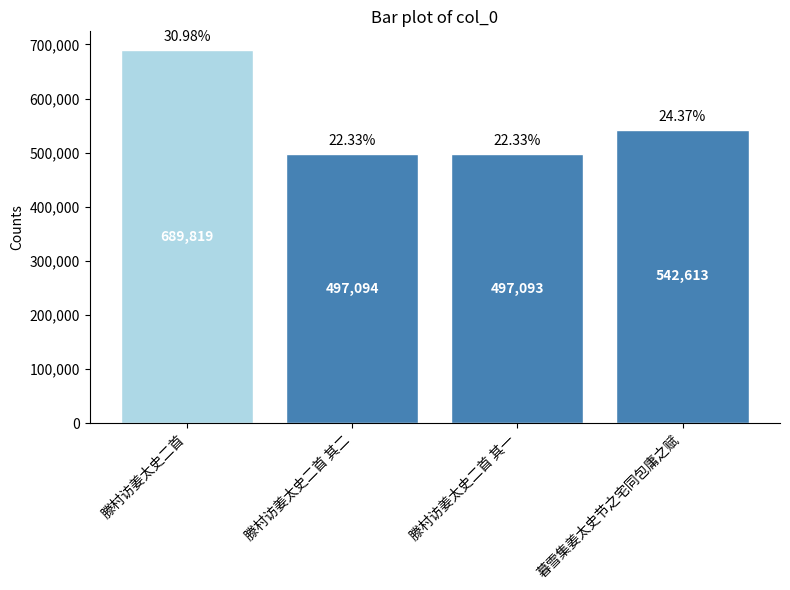

Which has a higher value, 滕村访姜太史二首 其二 or 暮雪集姜太史节之宅同包庸之赋?

暮雪集姜太史节之宅同包庸之赋